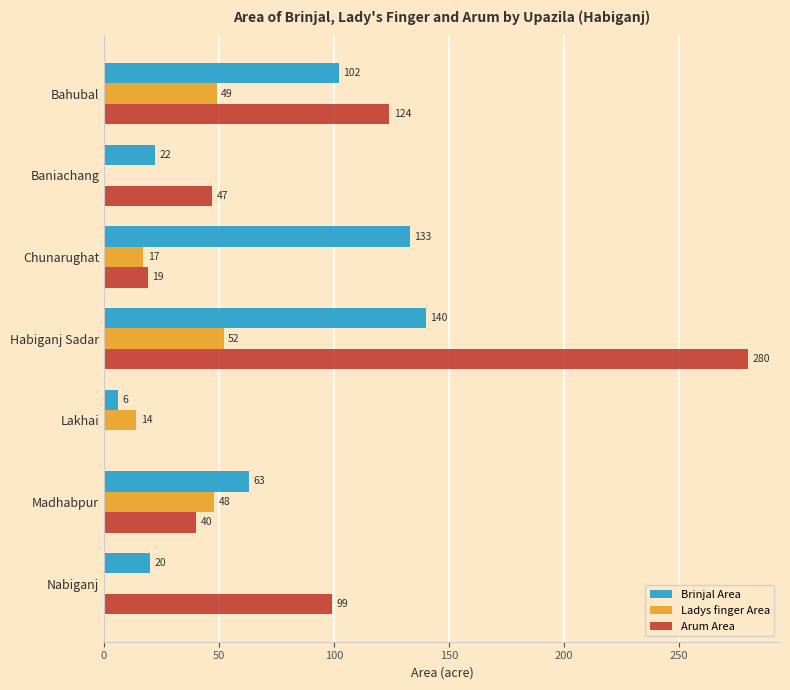

What value does the Arum Area series have at Baniachang, to the nearest 50?

50